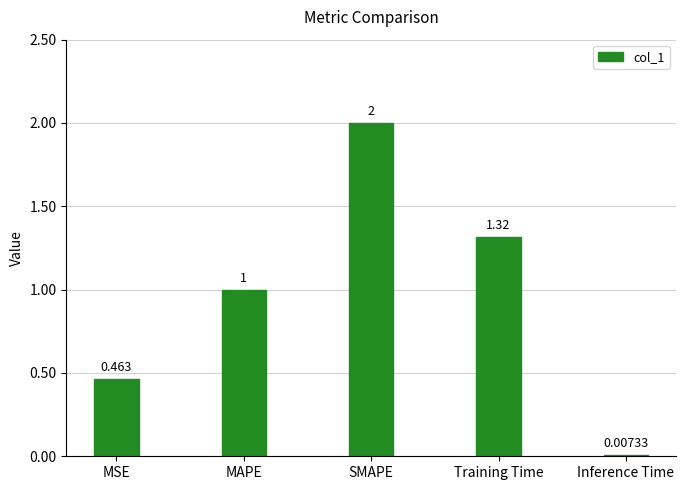

Which category has the highest value across all series?

SMAPE